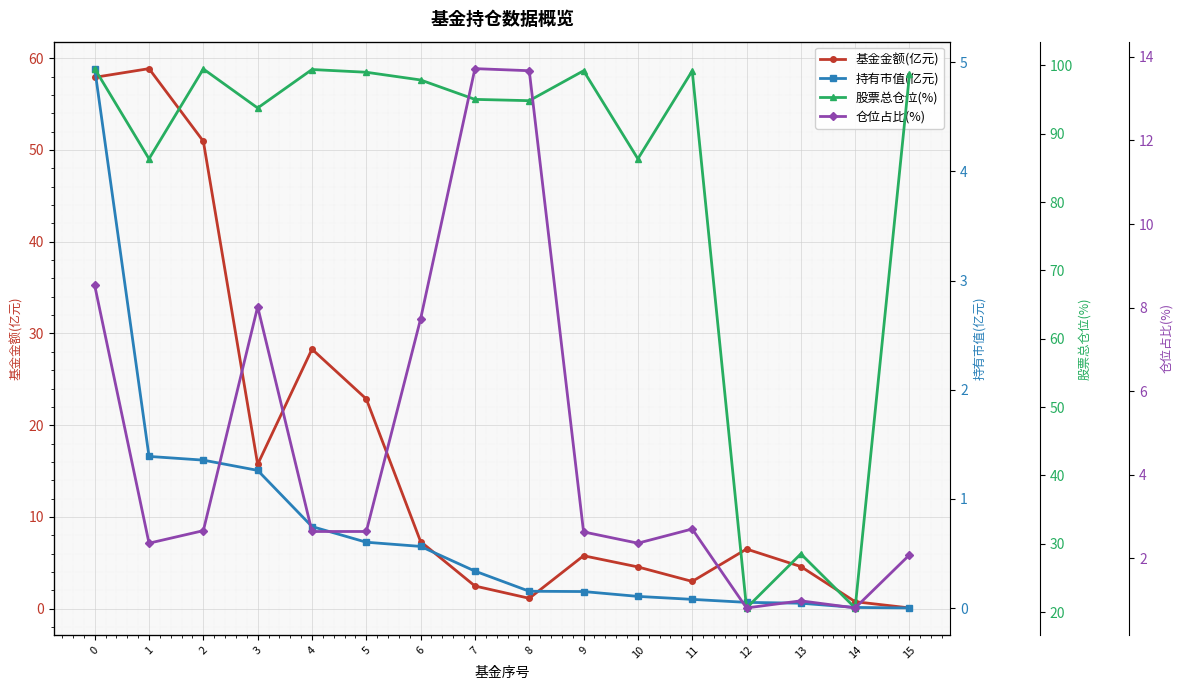

Between 6 and 12, which series saw the biggest shift?

股票总仓位(%)